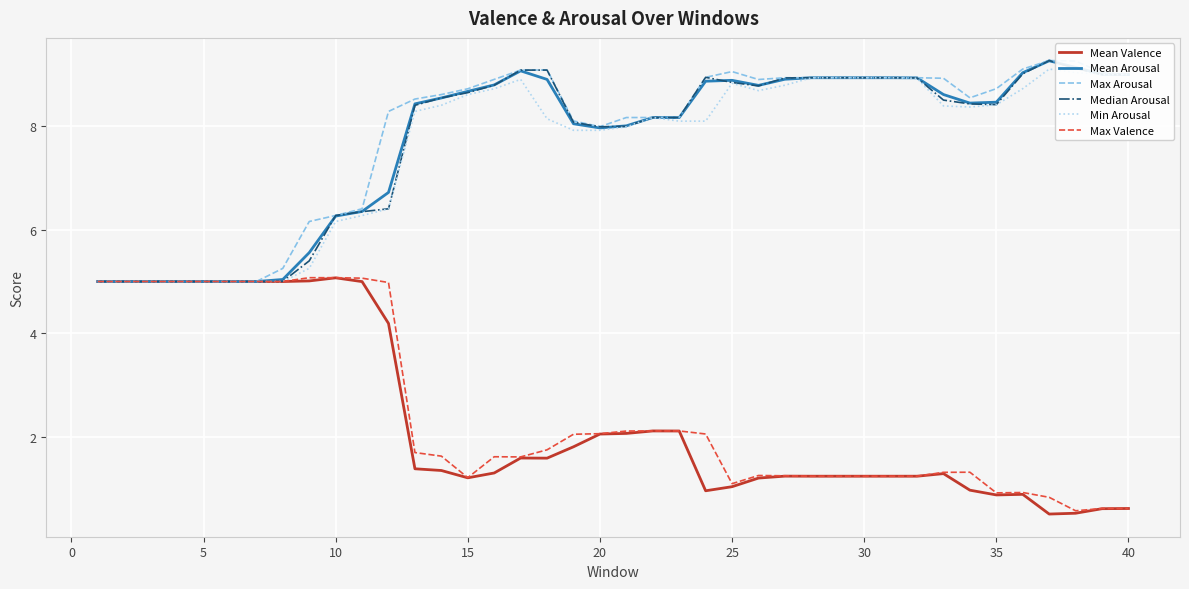

What is the greatest value displayed?

9.3